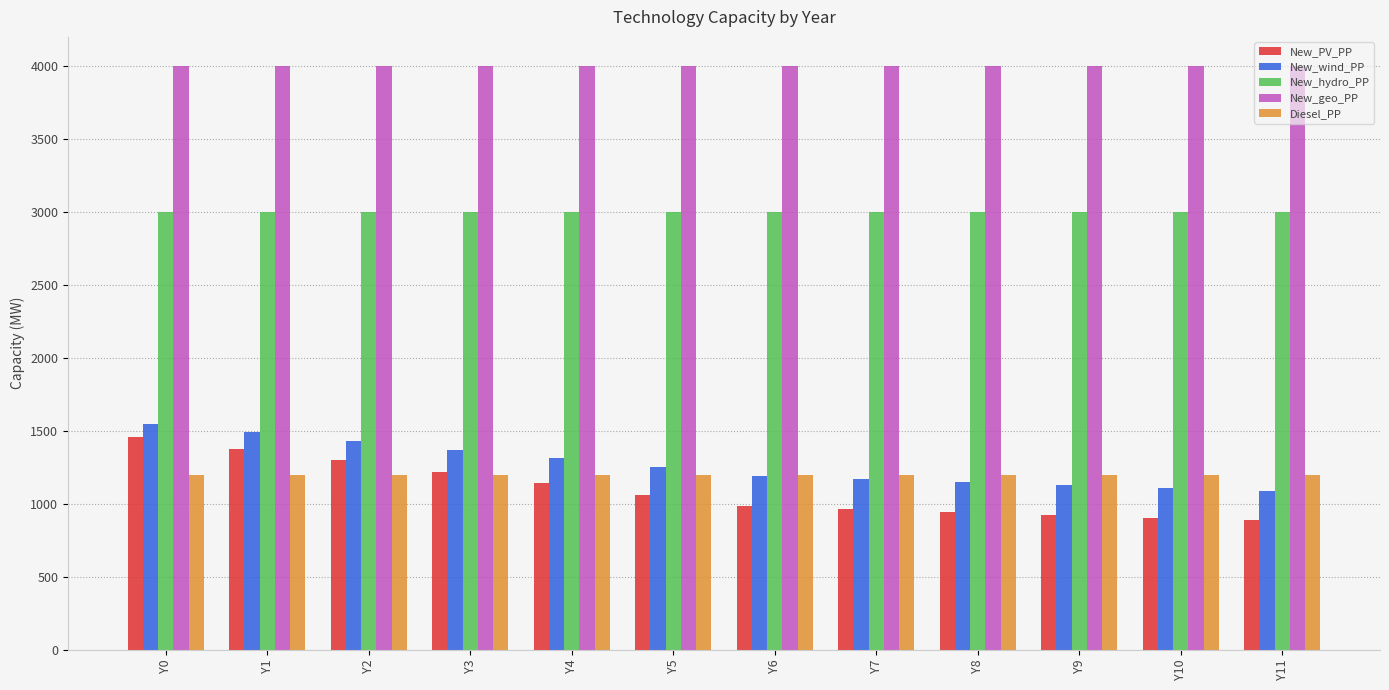

What is the sum of all New_wind_PP values?

15231.6